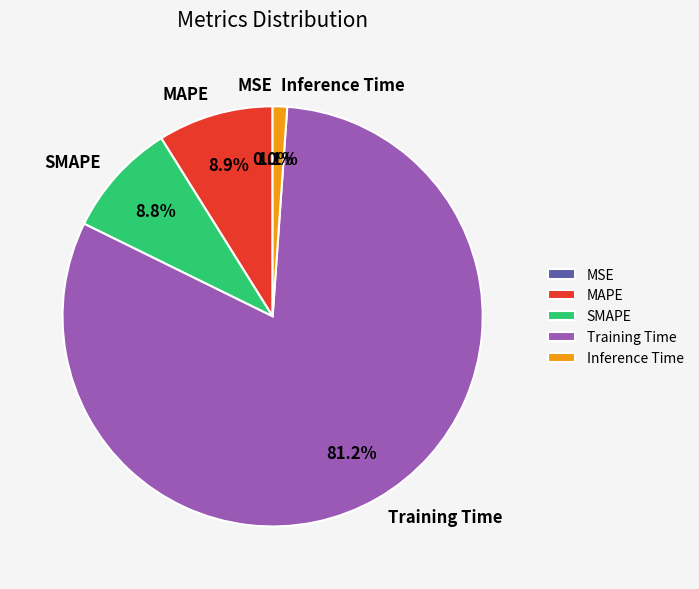

What is the largest slice in the pie chart?

Training Time